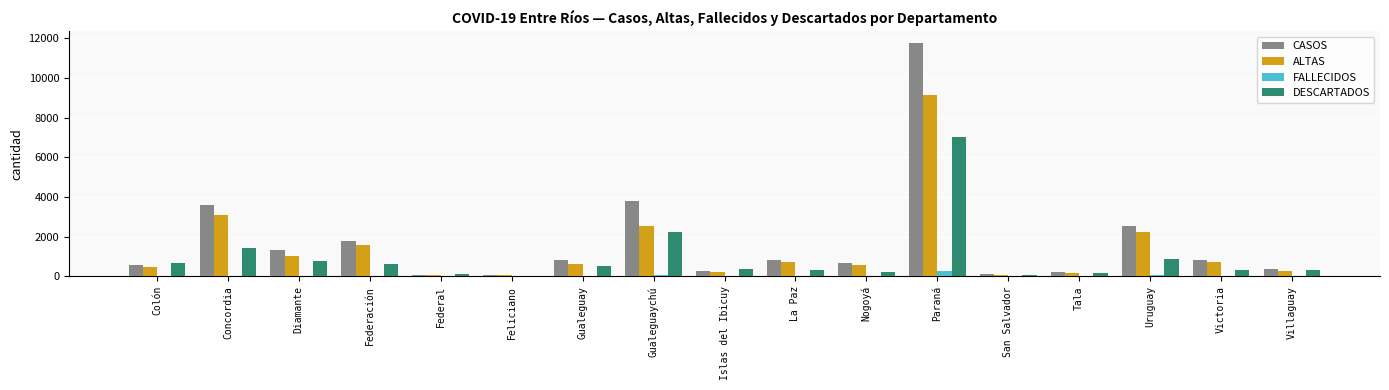

Which series has the largest range (max minus min)?

CASOS